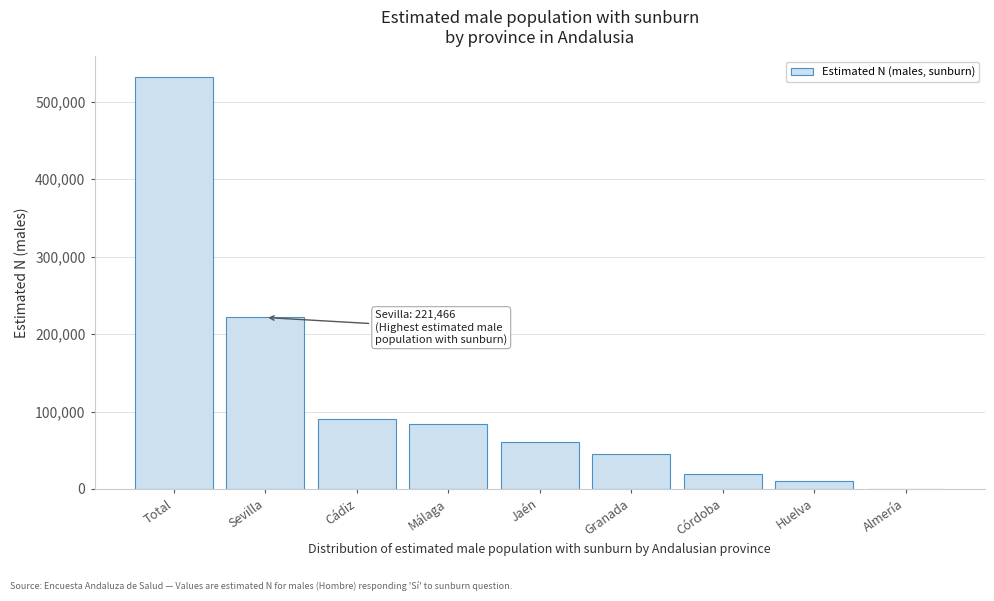

Reading left to right, extract all data points from this chart.

Total=532017	Sevilla=221466	Cádiz=90694	Málaga=84330	Jaén=60279	Granada=45651	Córdoba=19759	Huelva=9838	Almería=0